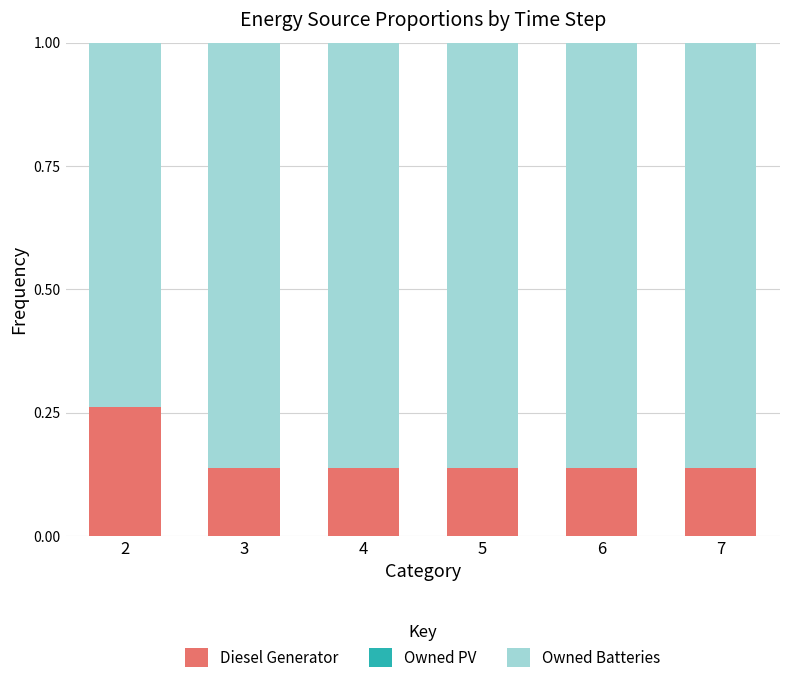

The value of Diesel Generator at 4 is 0.0. True or false?

False